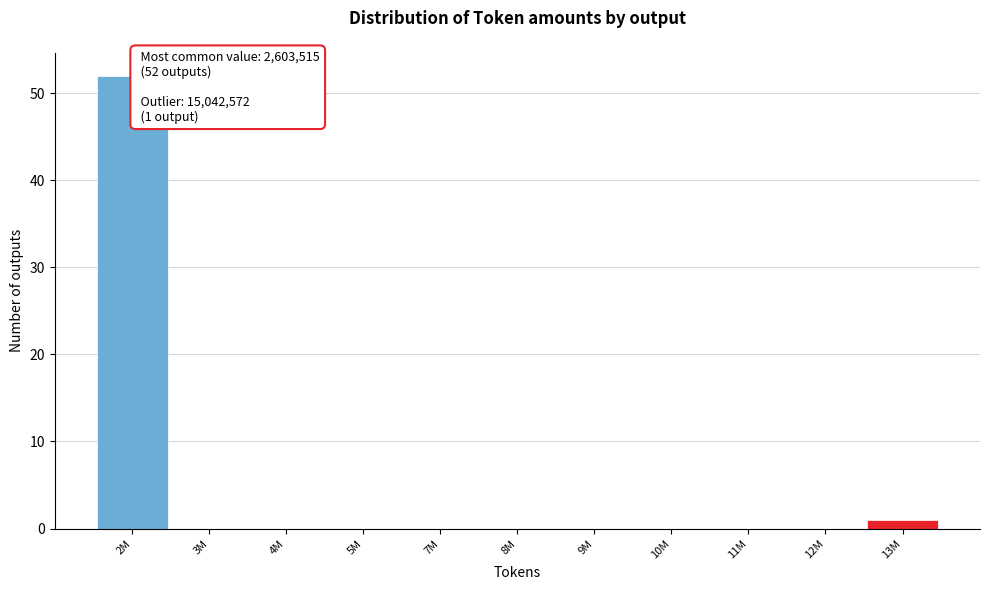

Reading left to right, extract all data points from this chart.

2M=52	3M=0	4M=0	5M=0	7M=0	8M=0	9M=0	10M=0	11M=0	12M=0	13M=1